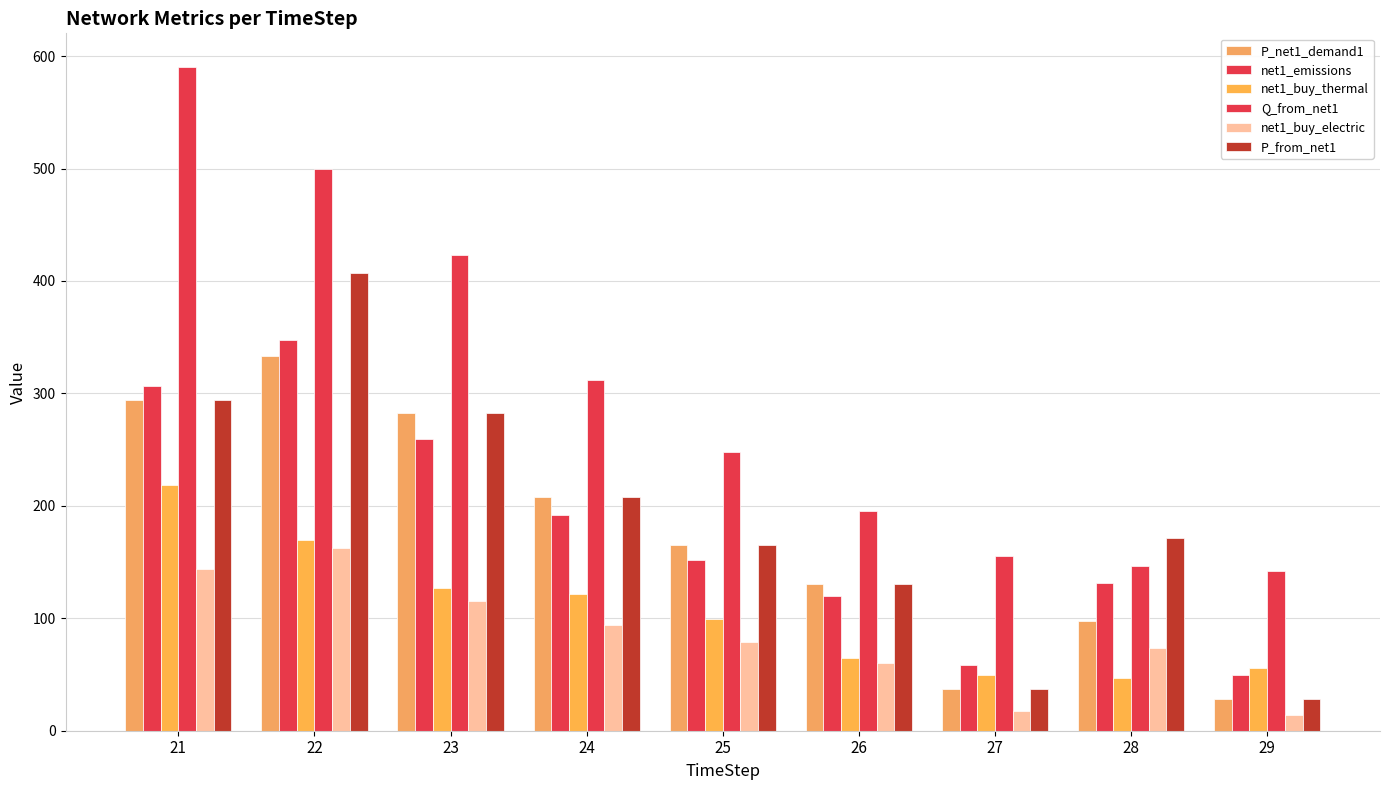

Reading right to left, list all the values displayed in this chart.

P_net1_demand1: 28.3	97.8	37.2	130.3	165.1	208.1	282.2	333.3	293.8
net1_emissions: 50.0	131.2	58.2	119.9	151.9	191.5	259.6	347.9	306.3
net1_buy_thermal: 55.4	46.9	49.8	64.5	99.1	121.8	127.0	170.0	218.6
Q_from_net1: 142.2	146.7	155.5	195.4	247.7	312.2	423.3	500.0	590.7
net1_buy_electric: 13.9	73.7	17.9	59.9	79.3	93.7	115.7	162.8	144.0
P_from_net1: 28.3	171.5	37.2	130.3	165.1	208.1	282.2	407.0	293.8